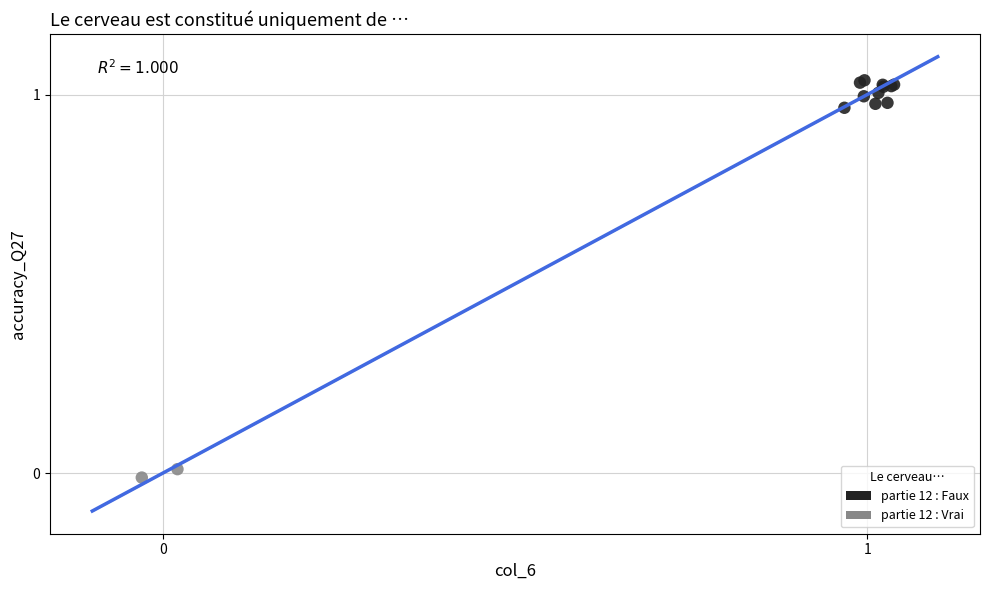

Which series contains the highest Y value?

partie 12 : Faux